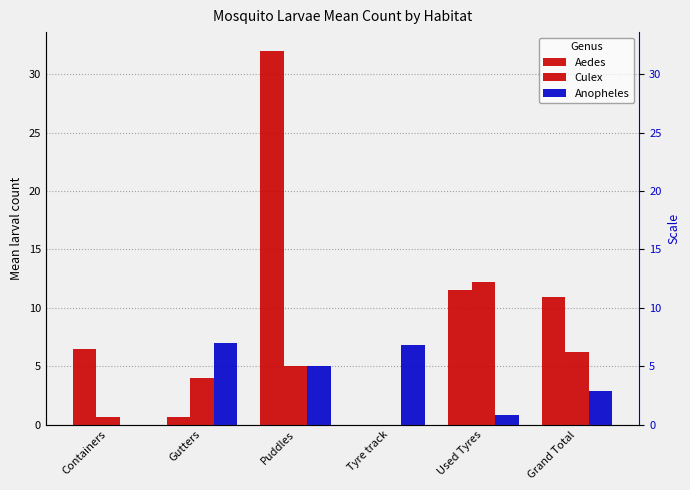

At which label is Anopheles closest to 3?

Grand Total